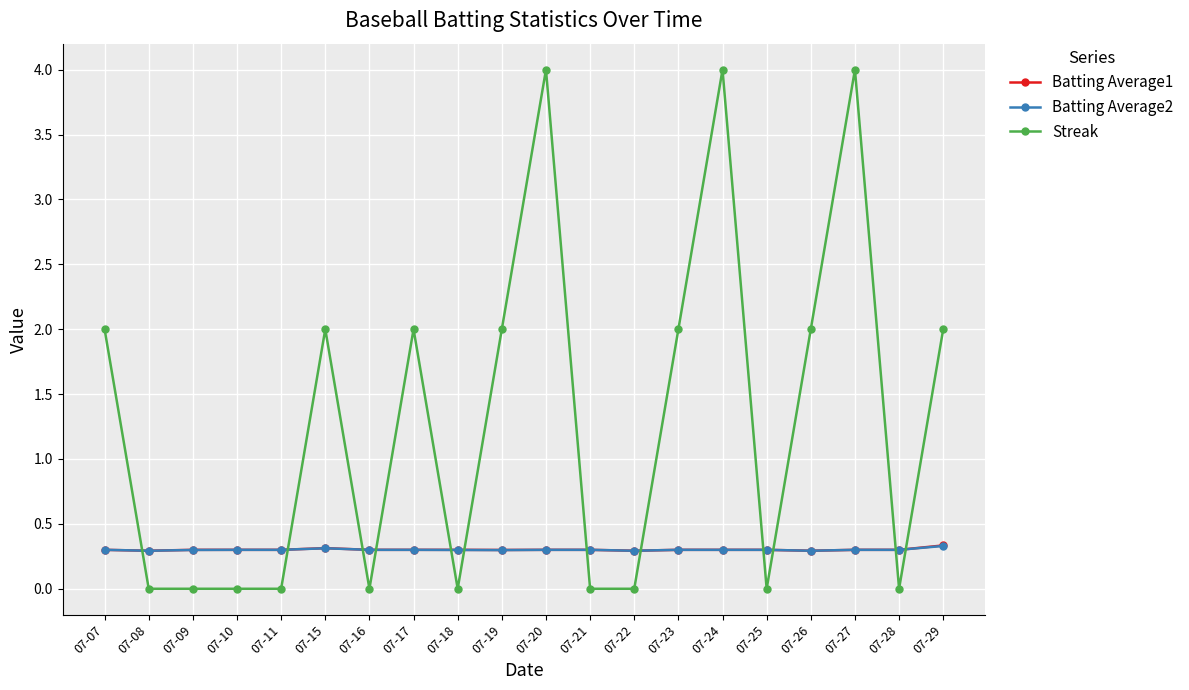

What is the approximate value of Batting Average1 at 07-16?

0.3